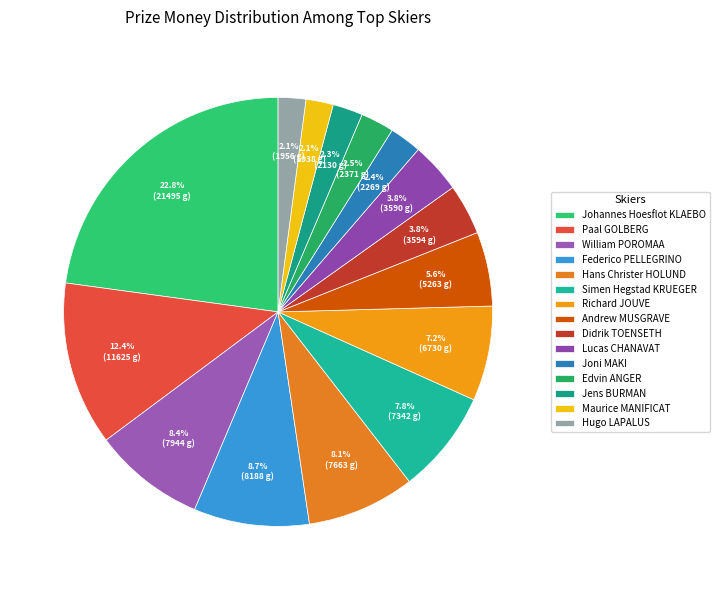

How many segments does this pie chart have?

15